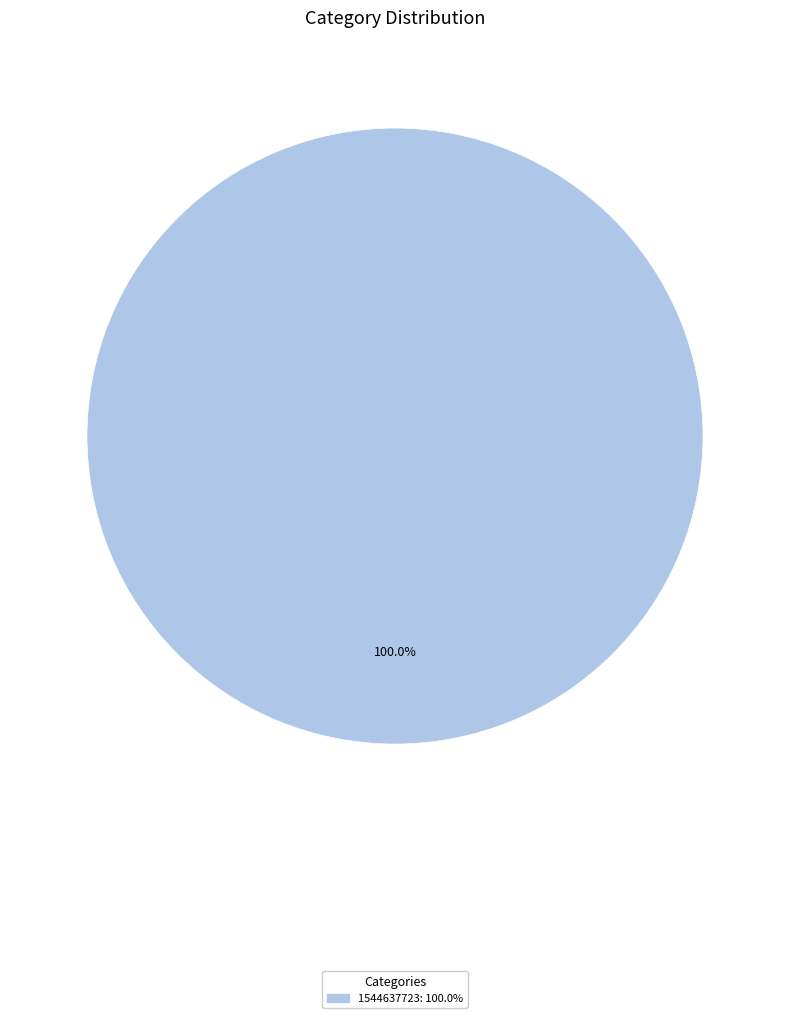

Does any single category account for the majority?

Yes